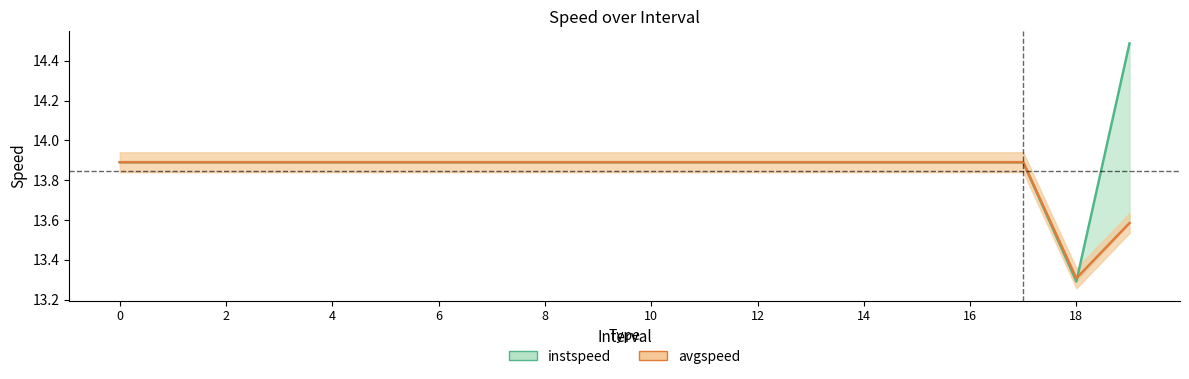

What is the sum of all avgspeed values?

276.9